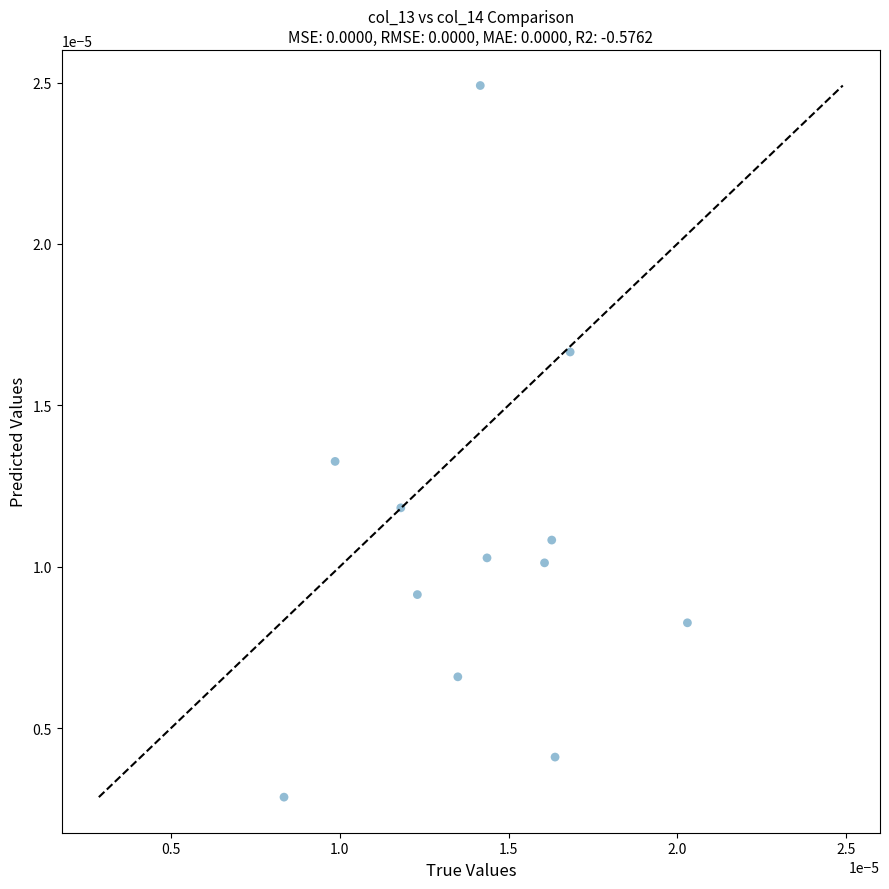

Count the number of points in this scatter plot.

12